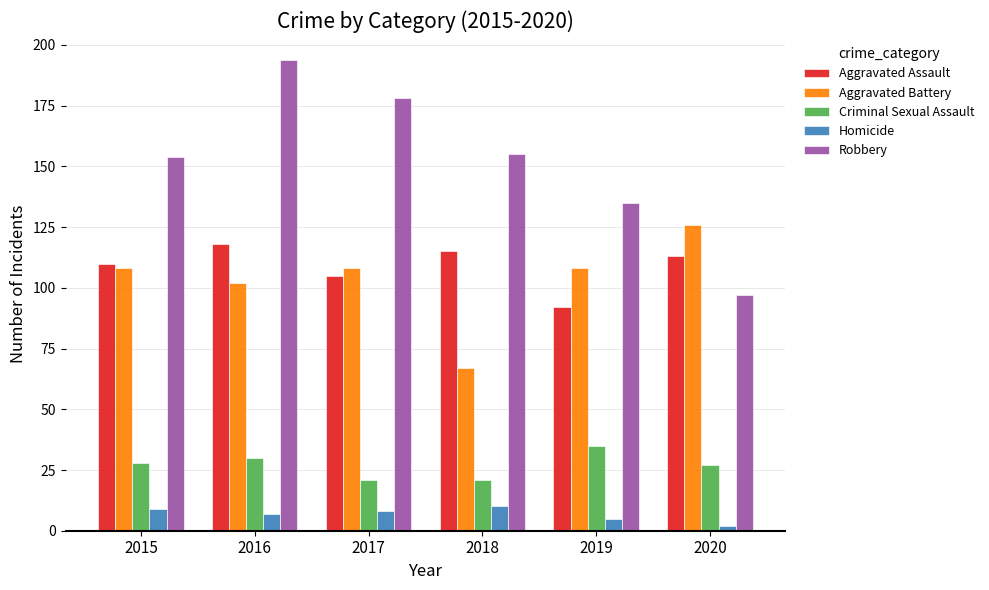

At which category is the sum across all series the highest?

2016